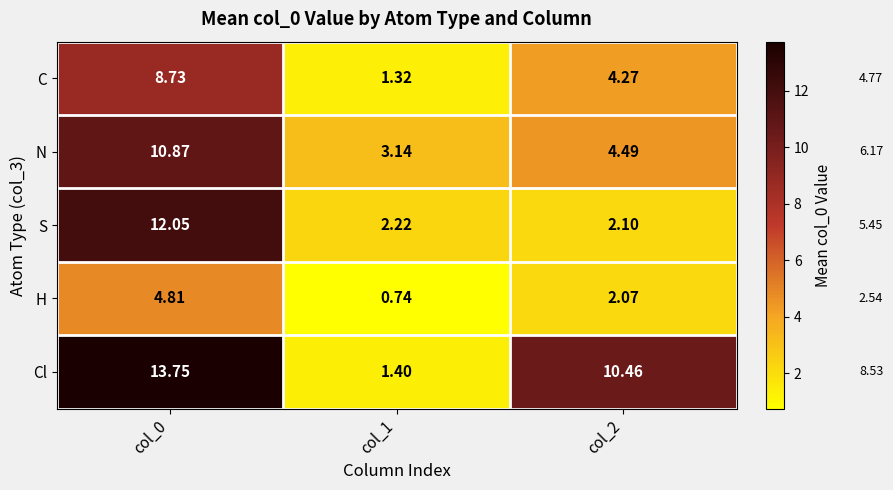

List the series in order of their peak value, highest first.

Cl, S, N, C, H